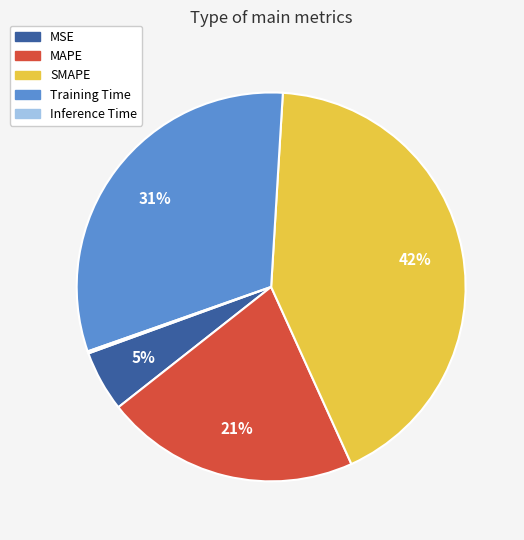

What is the largest slice in the pie chart?

SMAPE